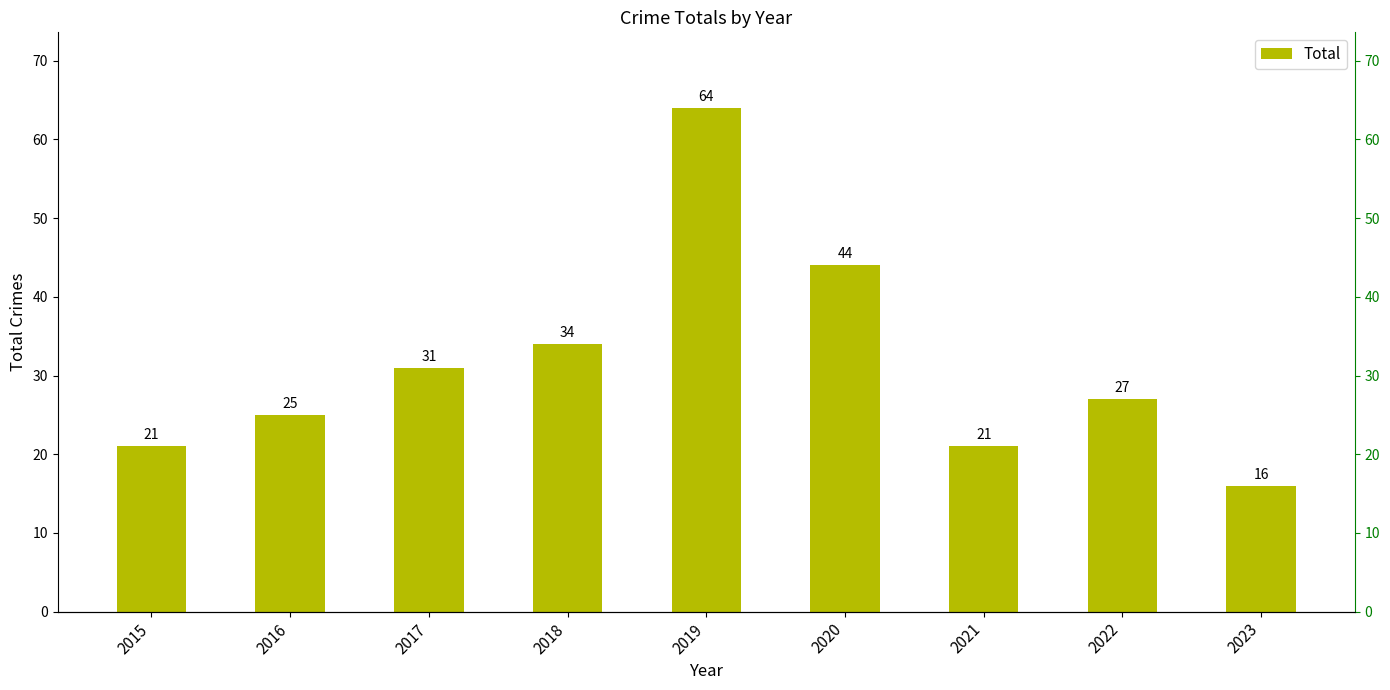

Reading left to right, what are all the values shown in this chart?

2015=21	2016=25	2017=31	2018=34	2019=64	2020=44	2021=21	2022=27	2023=16